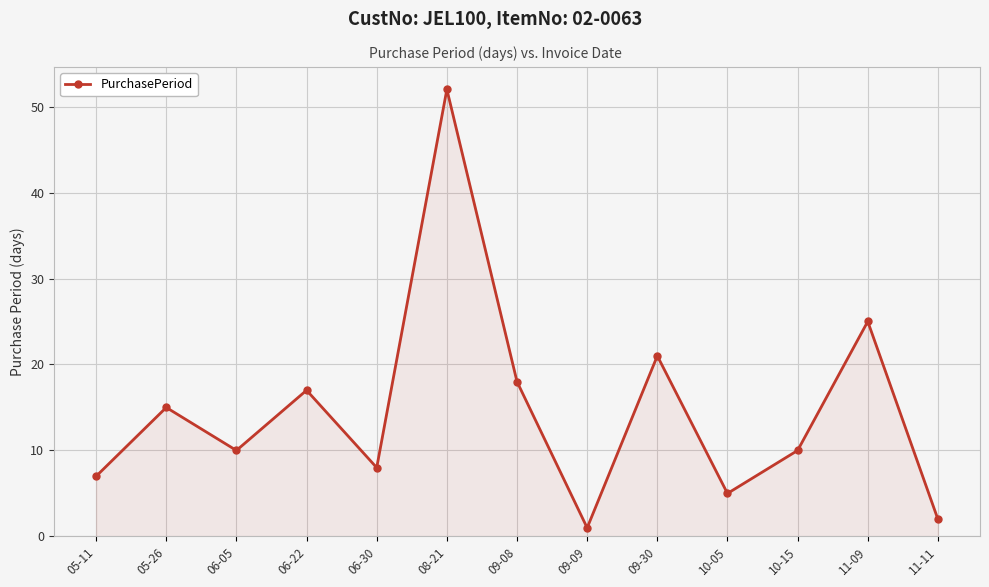

How many interior local peaks (higher than both neighbors) does the data have?

5